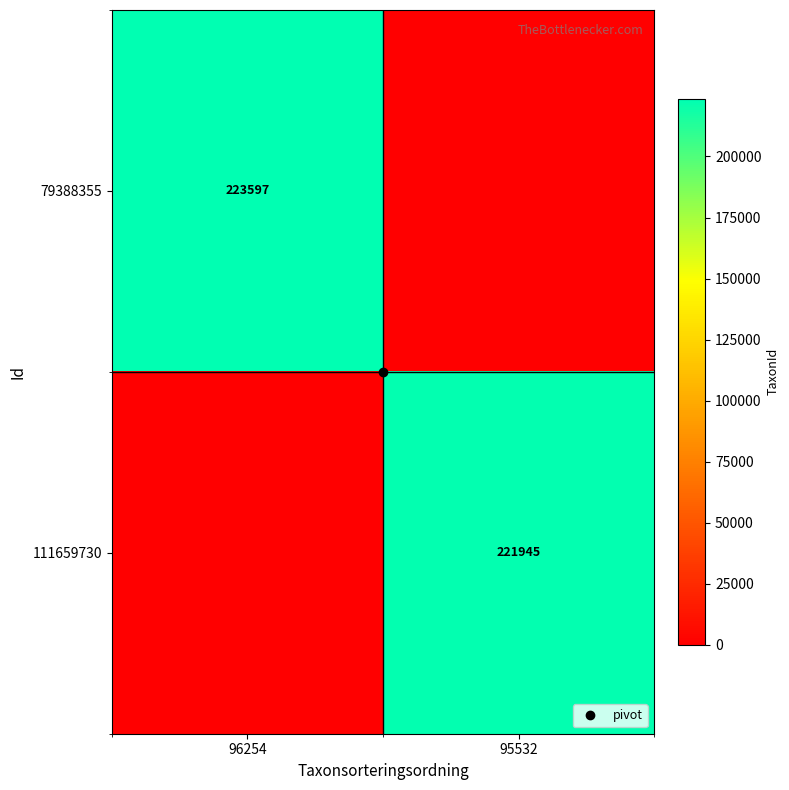

At which label is 111659730 closest to 110972?

96254